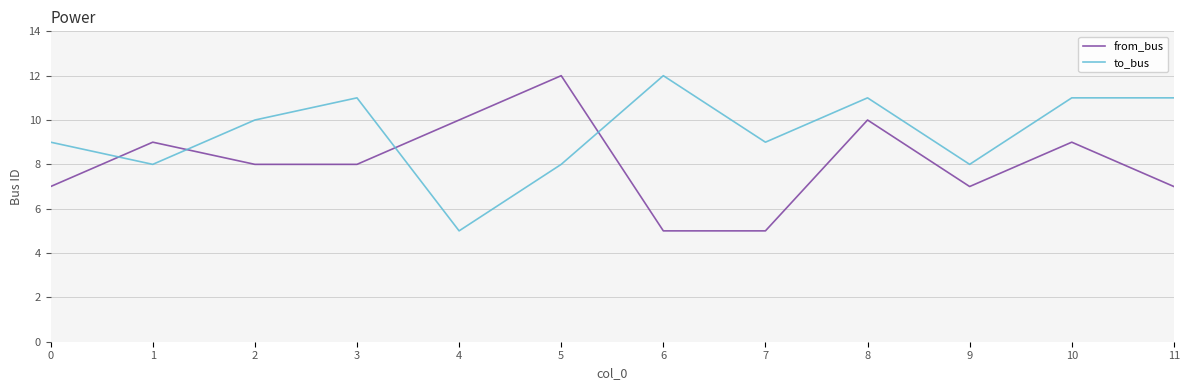

Which series has the largest total across all categories?

to_bus